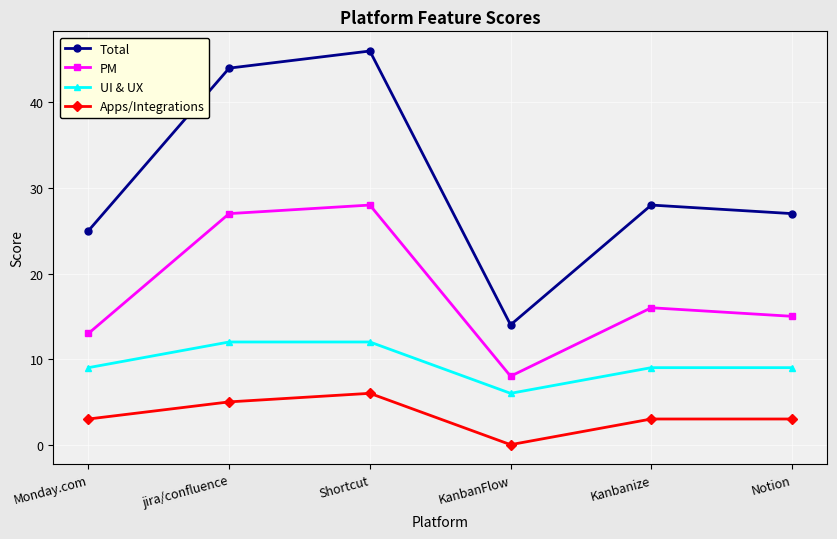

How many data points does each series have?

6